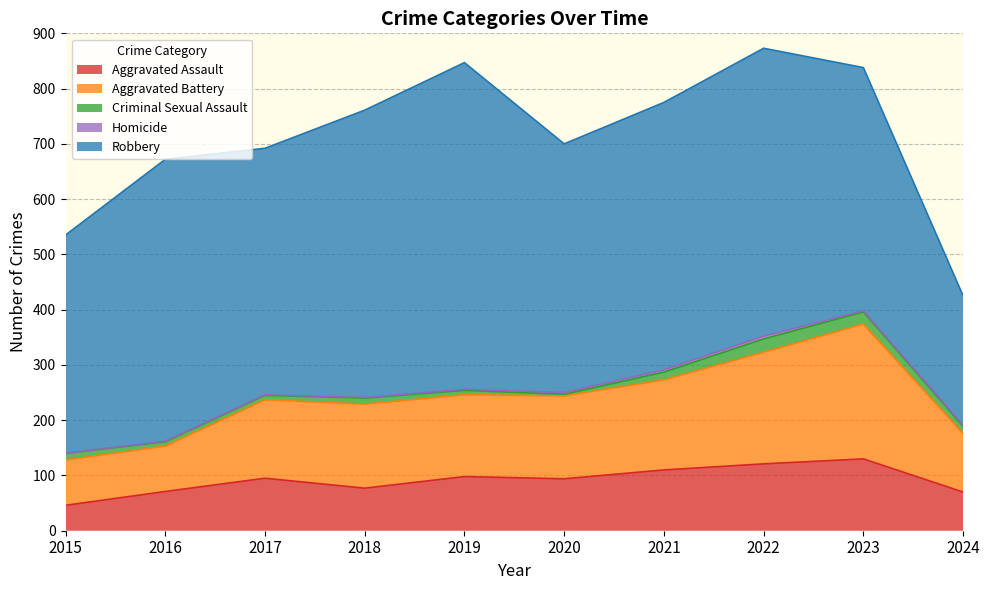

What value does the Robbery series have at 2021, to the nearest 10?

480